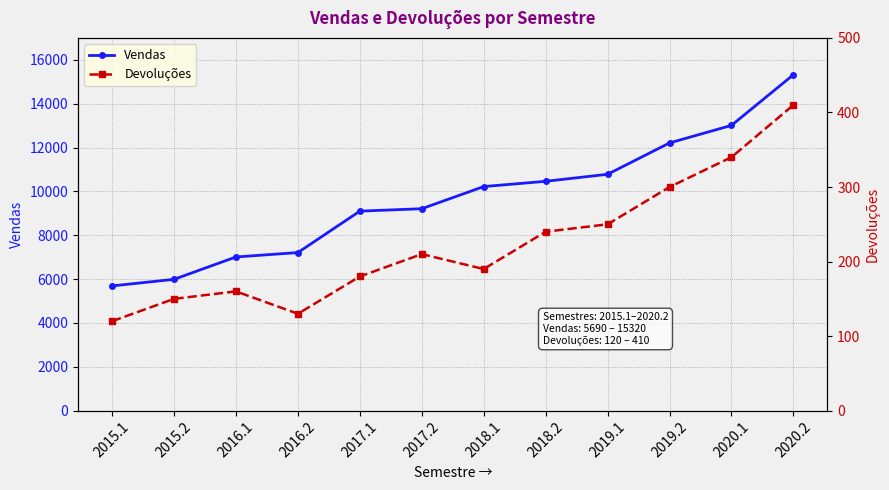

At which label does Devoluções reach its minimum?

2015.1